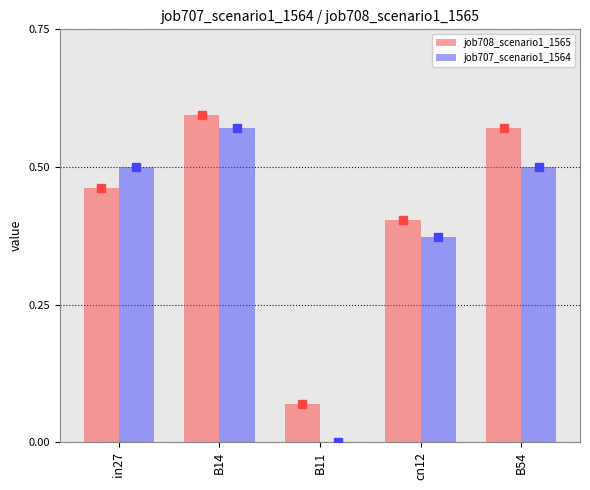

Between in27 and cn12, which series saw the biggest shift?

job707_scenario1_1564